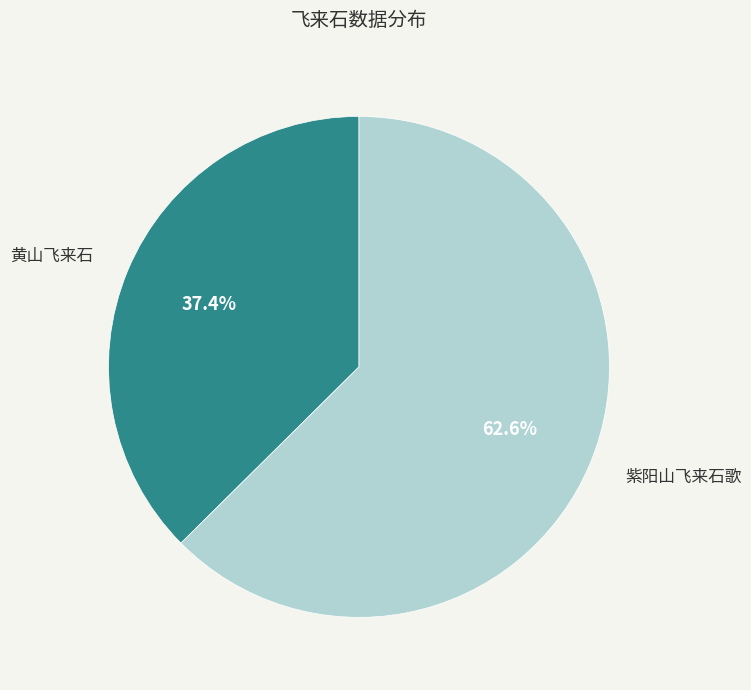

Is there any slice that represents more than half of the pie?

Yes